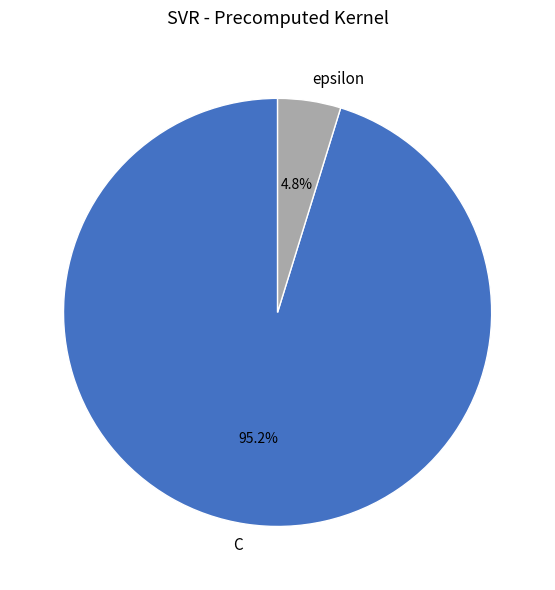

What percentage is NOT represented by epsilon?

95.2%